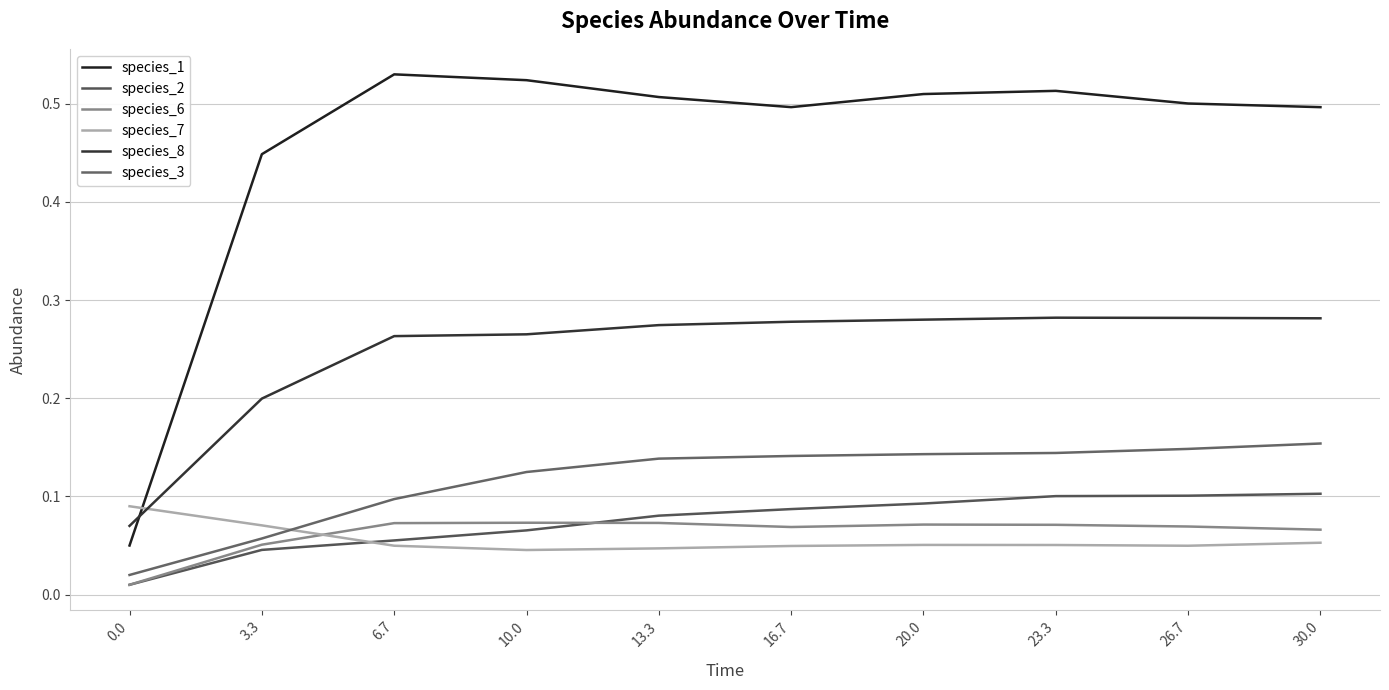

What is the difference between the highest and lowest values at 16.7?

0.4